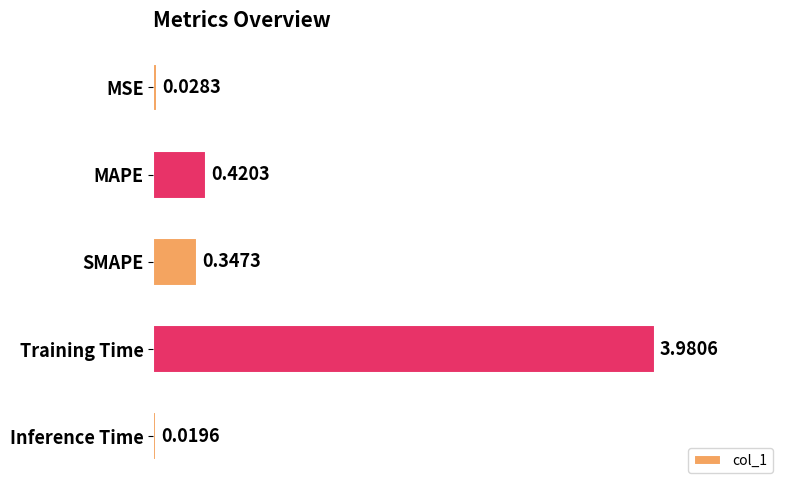

List the labels in order of value, largest first.

Training Time, MAPE, SMAPE, MSE, Inference Time